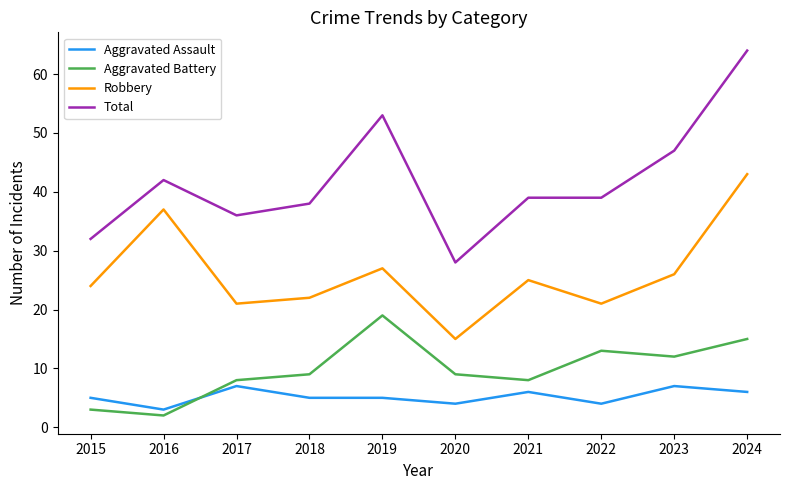

True or false: Total and Aggravated Assault cross at least once.

False